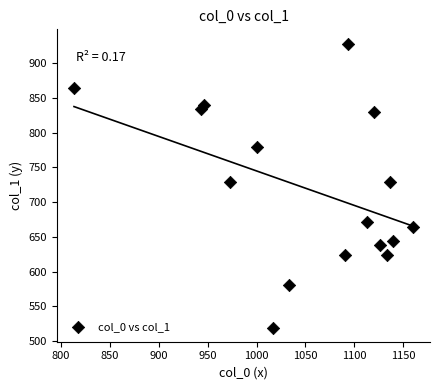

What is the range of X values (max minus min)?

346.7